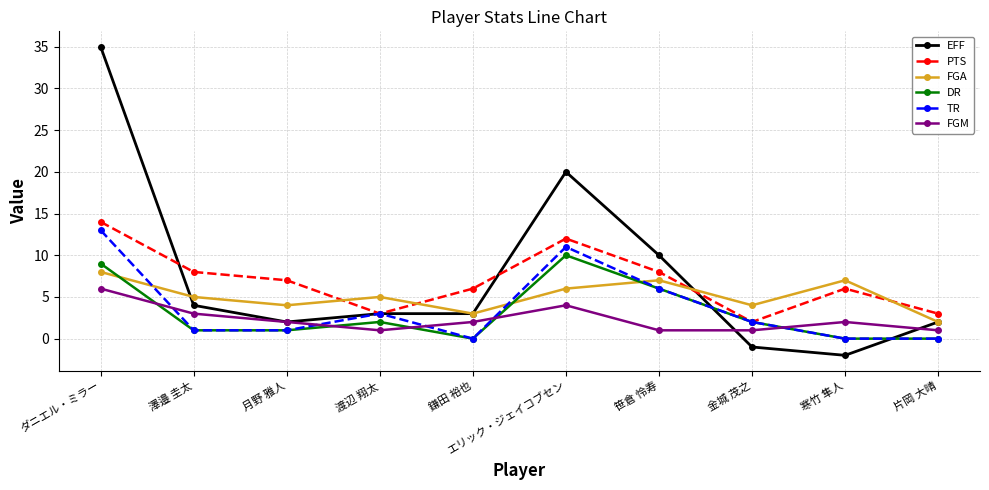

At which category is the sum across all series the highest?

ダニエル・ミラー